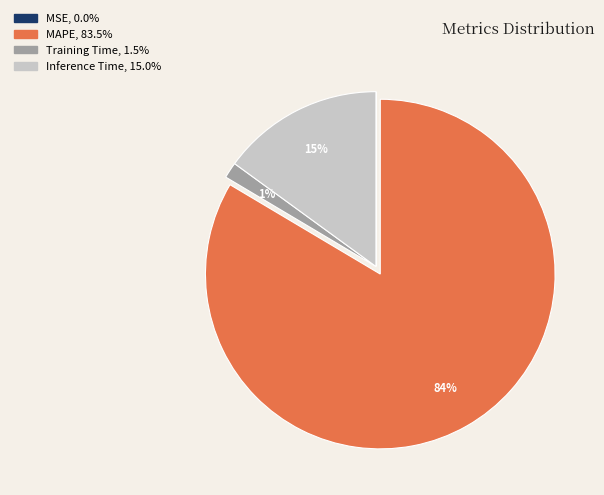

To the nearest percent, what is the average slice percentage?

25%